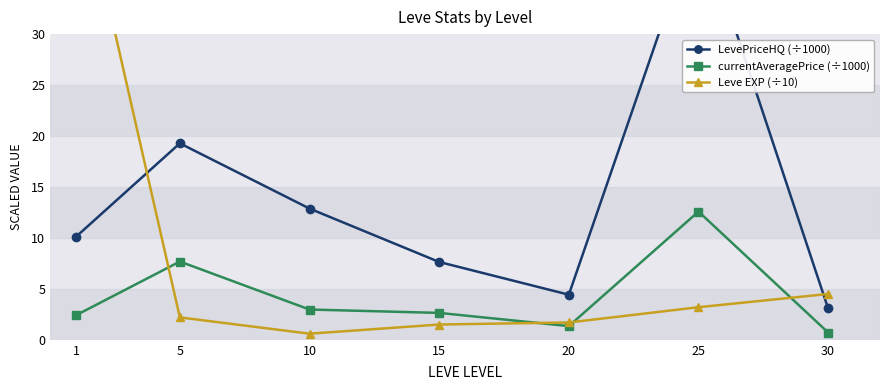

Count the number of data series in this chart.

3